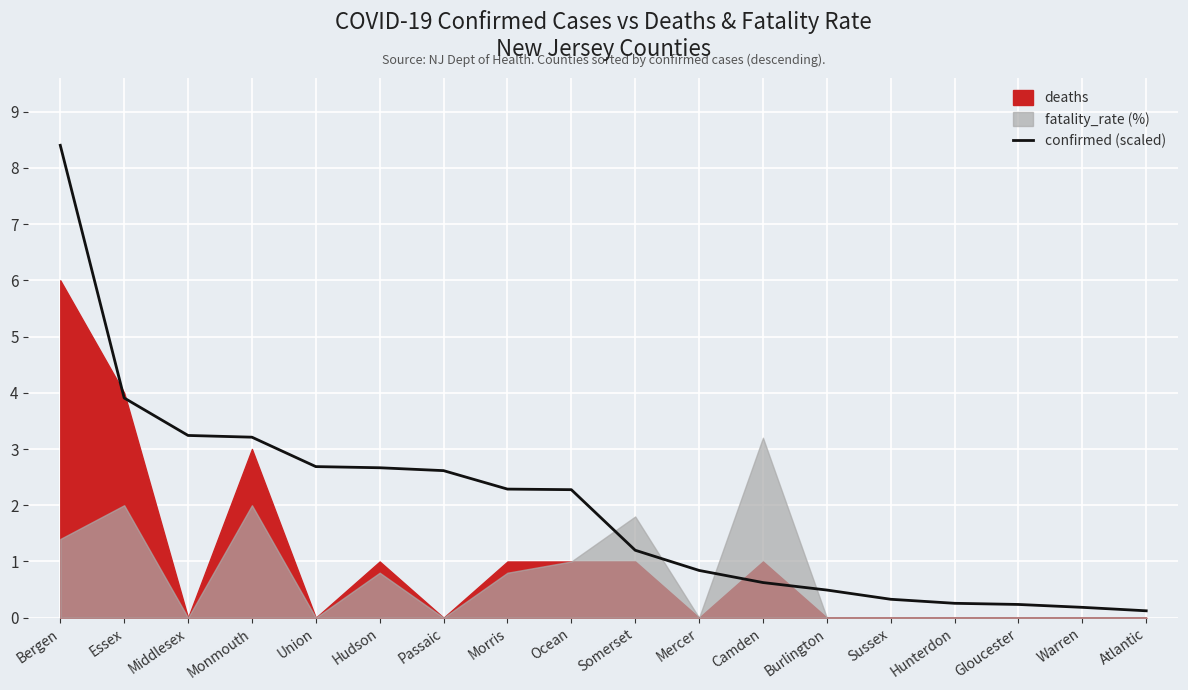

What is the change in value from Bergen to Essex?

-4.5